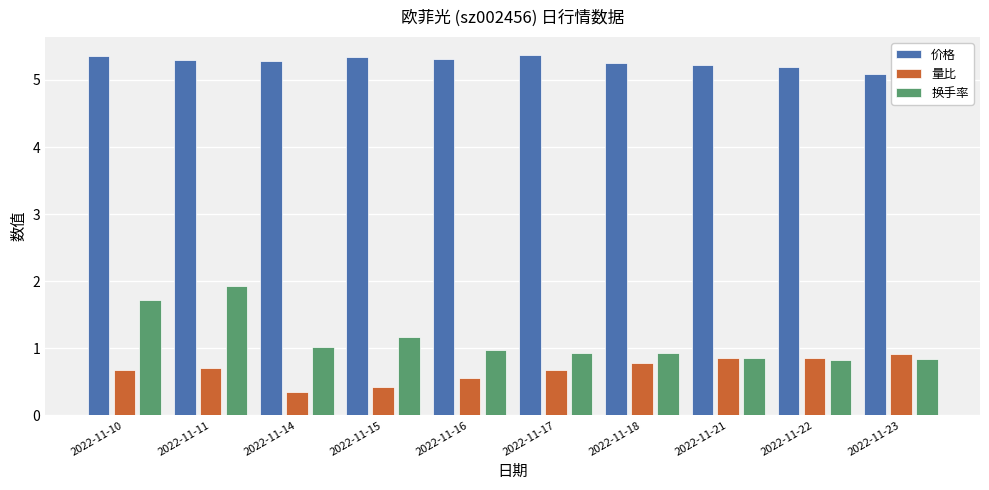

What is the difference between the highest and lowest values at 2022-11-16?

4.8